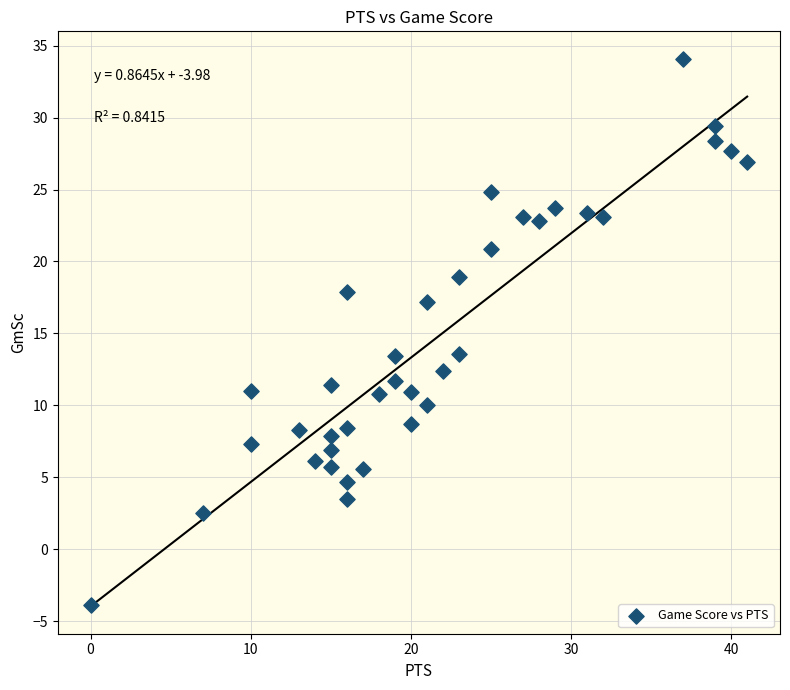

What is the range of X values (max minus min)?

41.0